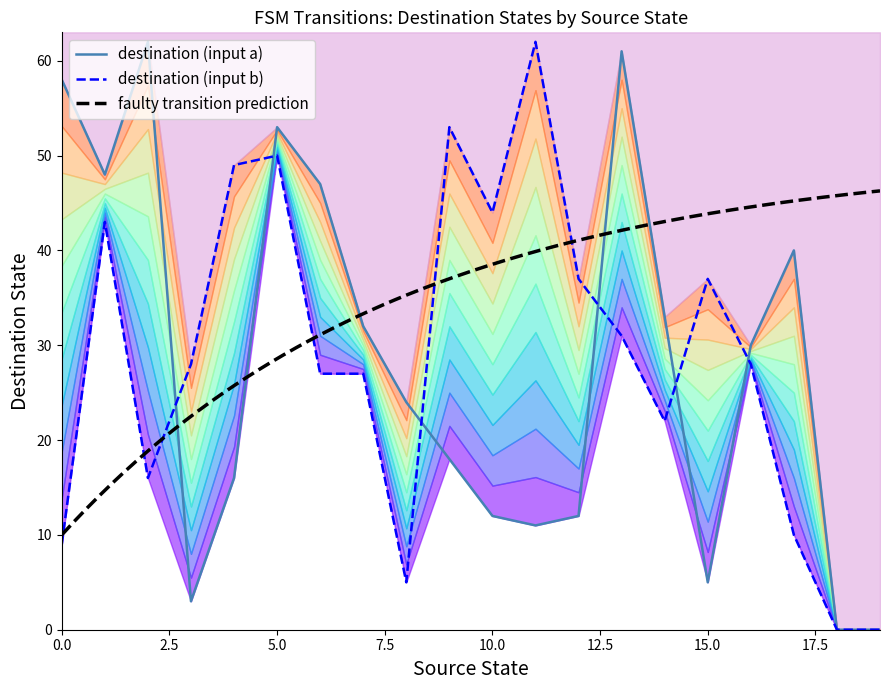

Where is destination (input b) nearest to the value 31?

13